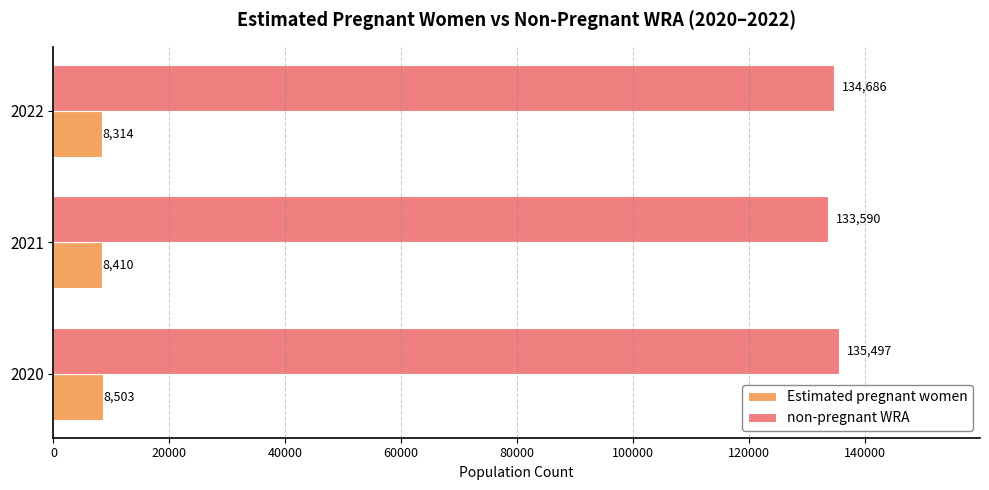

Count the number of categories in the chart.

3